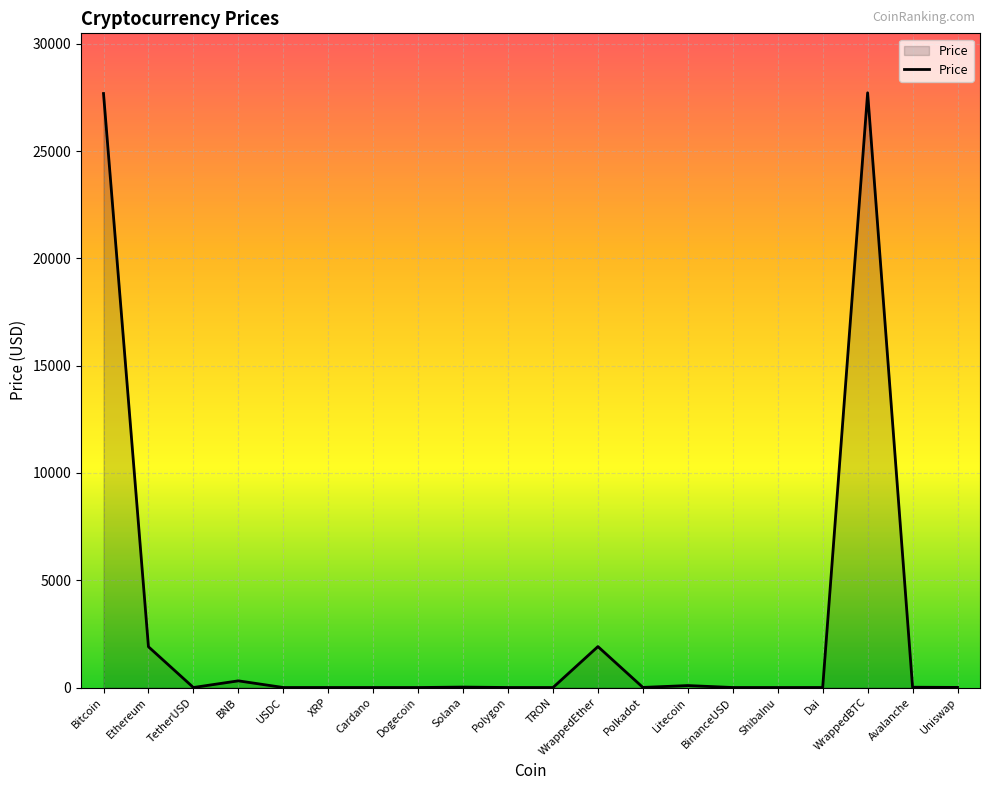

True or false: the data shows 3405.1 at Ethereum.

False